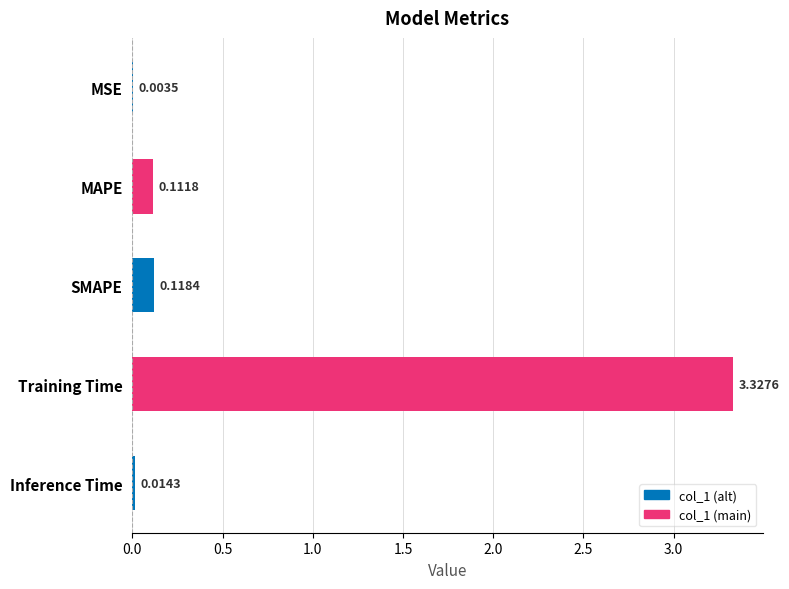

What is the sum of all values?

3.6